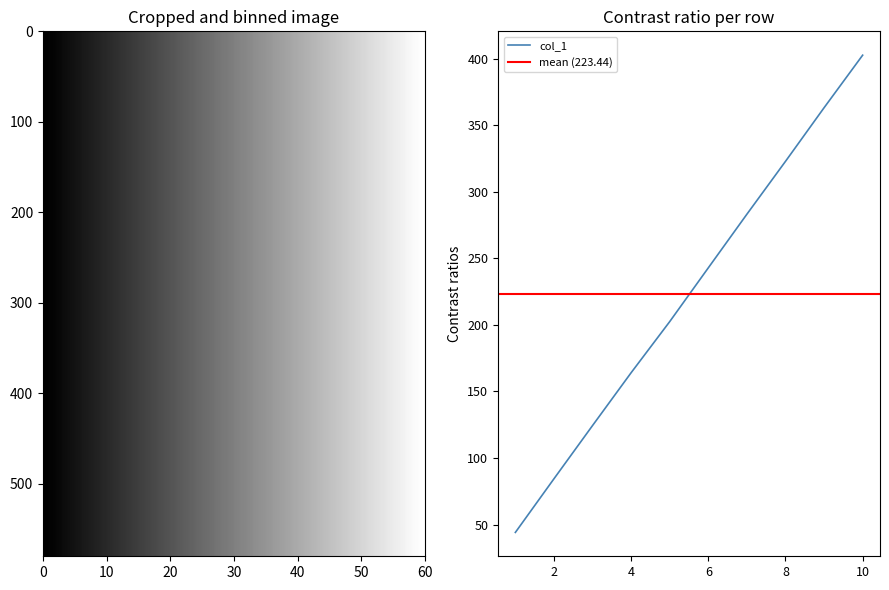

Which category has the highest value in the col_1 series?

10